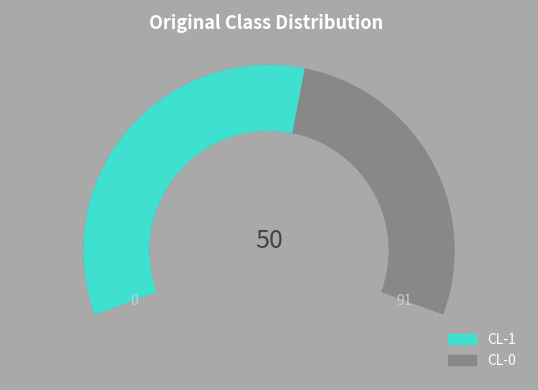

Is it true that CL-0 is 37% of the pie?

False